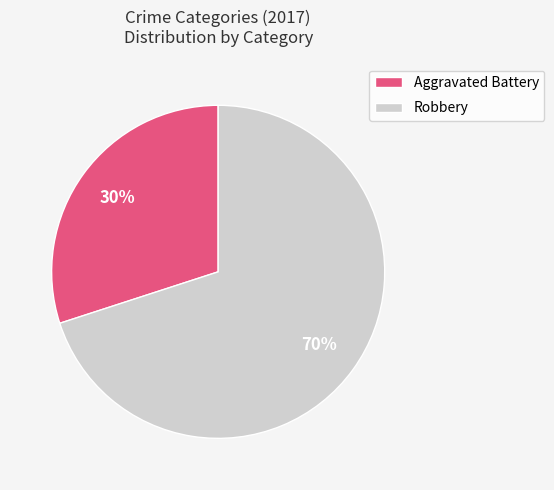

Is Aggravated Battery the majority of the pie?

No